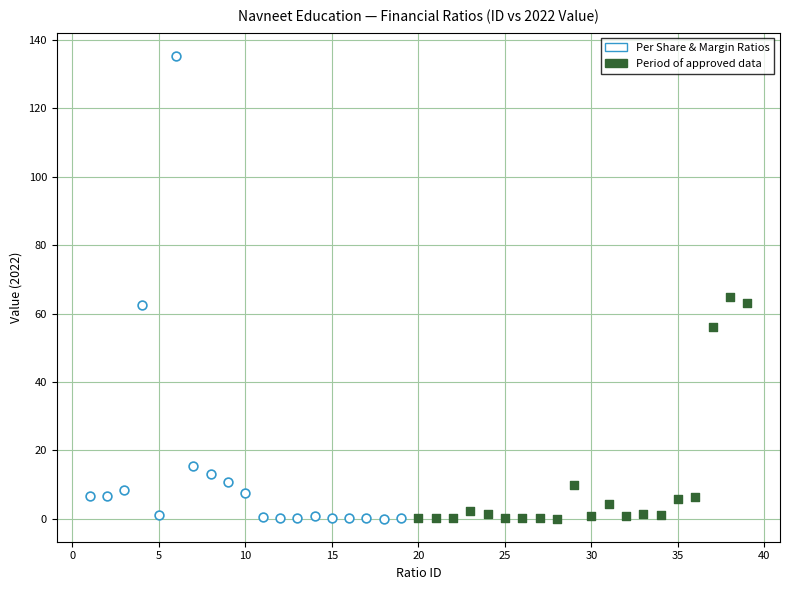

Which series contains the highest Y value?

Per Share & Margin Ratios